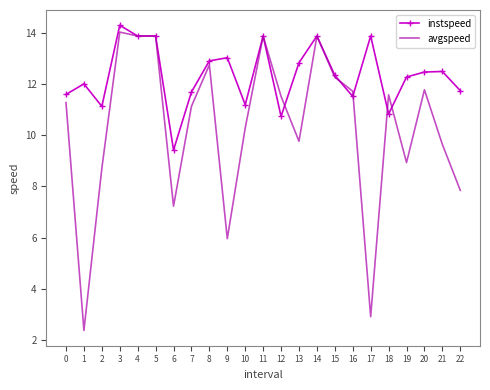

List the series in order of their overall mean, highest first.

instspeed, avgspeed